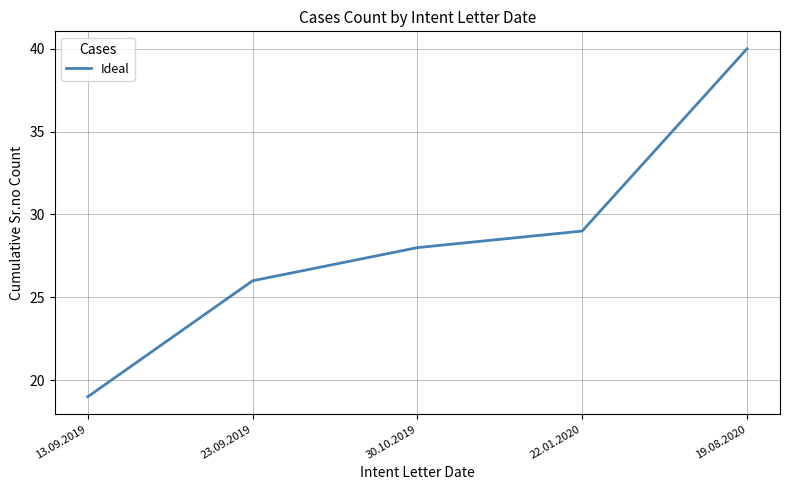

How many lines are shown in the chart?

1